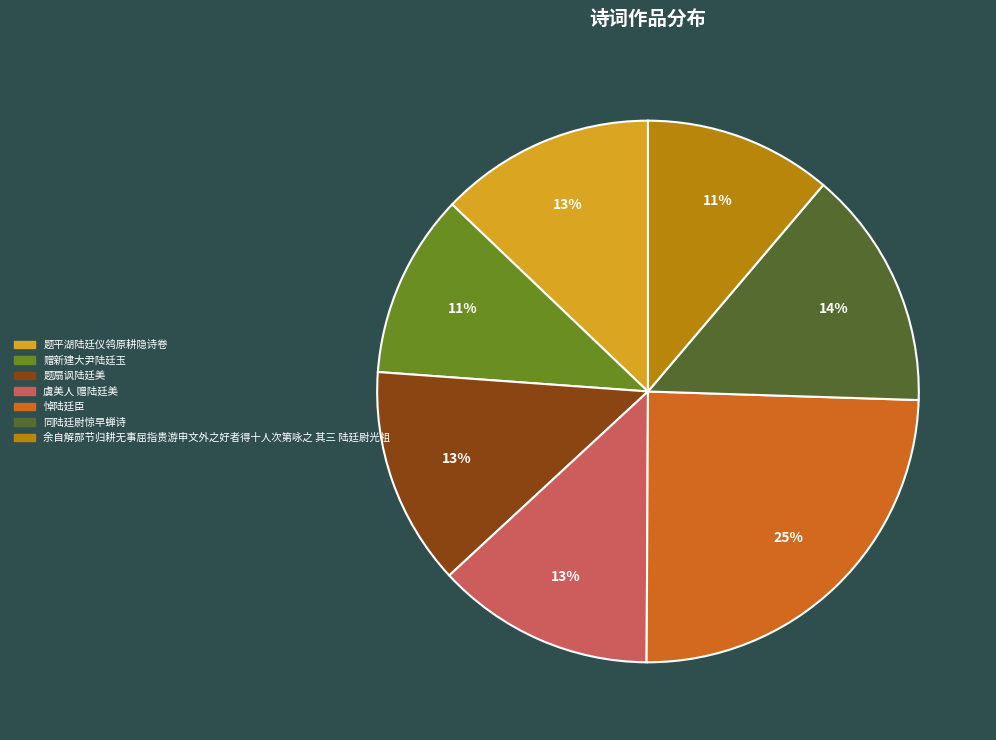

What is the largest slice in the pie chart?

悼陆廷臣